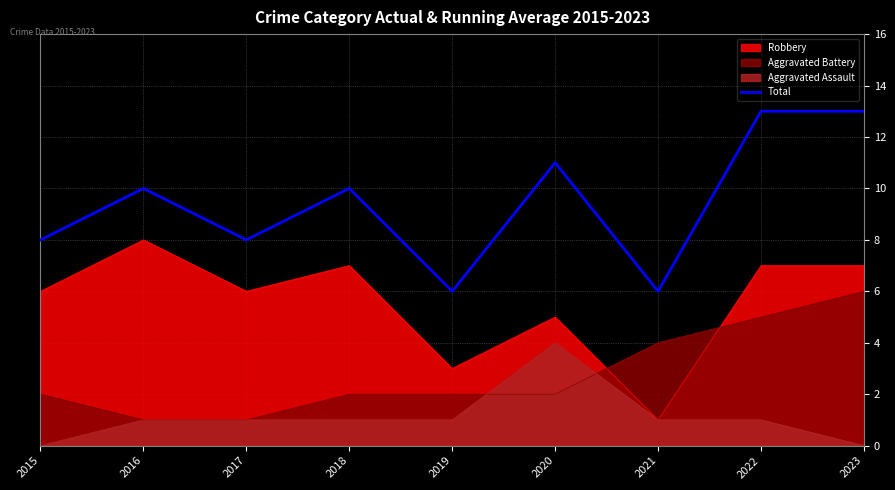

The chart shows a value of 10 at 2021. True or false?

False